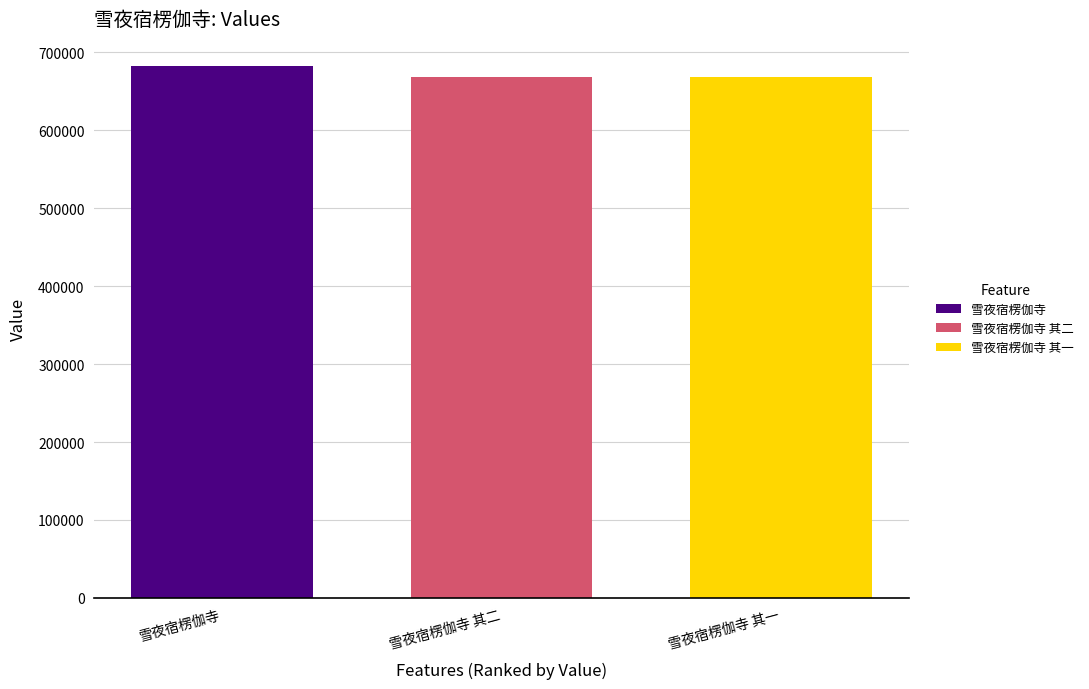

Is it true that 雪夜宿楞伽寺 equals 372099 at 雪夜宿楞伽寺 其二?

False